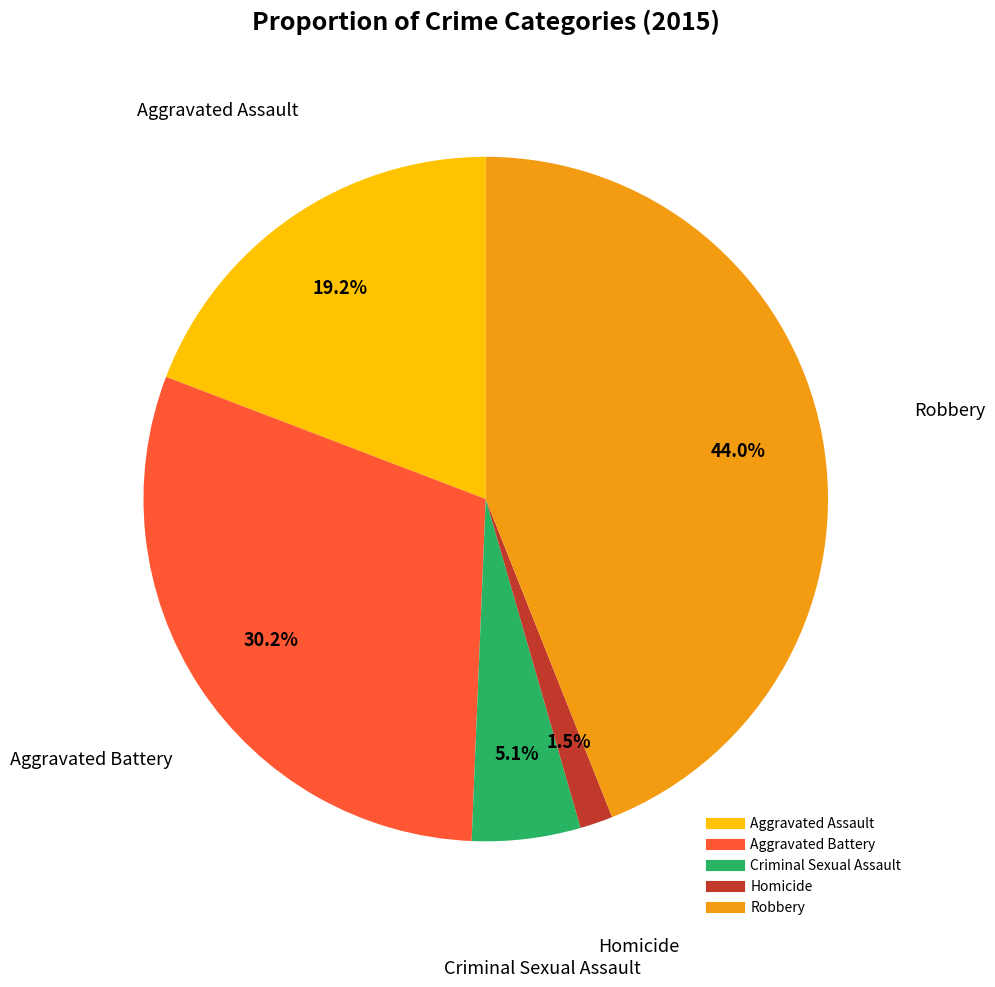

The Aggravated Battery slice represents 30% of the pie. True or false?

True